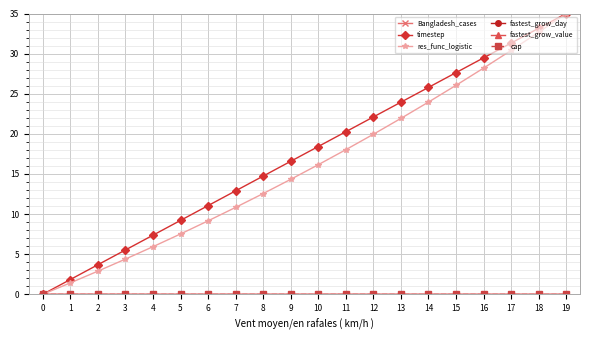

Reading left to right, transcribe all the data shown in this chart.

Bangladesh_cases: 0=0.0	1=0.0	2=0.0	3=0.0	4=0.0	5=0.0	6=0.0	7=0.0	8=0.0	9=0.0	10=0.0	11=0.0	12=0.0	13=0.0	14=0.0	15=0.0	16=0.0	17=0.0	18=0.0	19=0.0
timestep: 0=0.0	1=1.8	2=3.7	3=5.5	4=7.4	5=9.2	6=11.1	7=12.9	8=14.7	9=16.6	10=18.4	11=20.3	12=22.1	13=23.9	14=25.8	15=27.6	16=29.5	17=31.3	18=33.2	19=35.0
res_func_logistic: 0=0.0	1=1.4	2=2.9	3=4.4	4=5.9	5=7.5	6=9.2	7=10.8	8=12.6	9=14.3	10=16.2	11=18.0	12=19.9	13=21.9	14=24.0	15=26.0	16=28.2	17=30.4	18=32.7	19=35.0
fastest_grow_day: 0=0.0	1=0.0	2=0.0	3=0.0	4=0.0	5=0.0	6=0.0	7=0.0	8=0.0	9=0.0	10=0.0	11=0.0	12=0.0	13=0.0	14=0.0	15=0.0	16=0.0	17=0.0	18=0.0	19=0.0
fastest_grow_value: 0=0.0	1=0.0	2=0.0	3=0.0	4=0.0	5=0.0	6=0.0	7=0.0	8=0.0	9=0.0	10=0.0	11=0.0	12=0.0	13=0.0	14=0.0	15=0.0	16=0.0	17=0.0	18=0.0	19=0.0
cap: 0=0.0	1=0.0	2=0.0	3=0.0	4=0.0	5=0.0	6=0.0	7=0.0	8=0.0	9=0.0	10=0.0	11=0.0	12=0.0	13=0.0	14=0.0	15=0.0	16=0.0	17=0.0	18=0.0	19=0.0